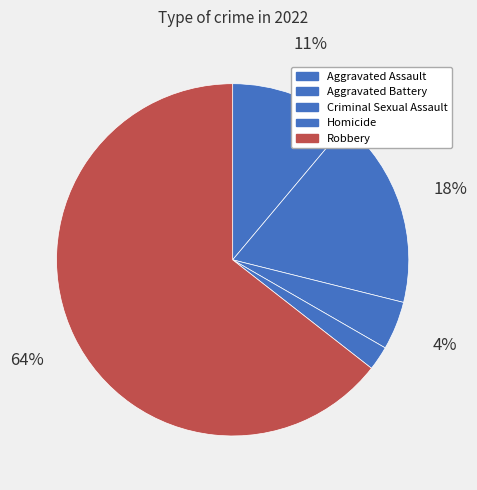

What percentage is the Aggravated Battery slice, to the nearest percent?

18%